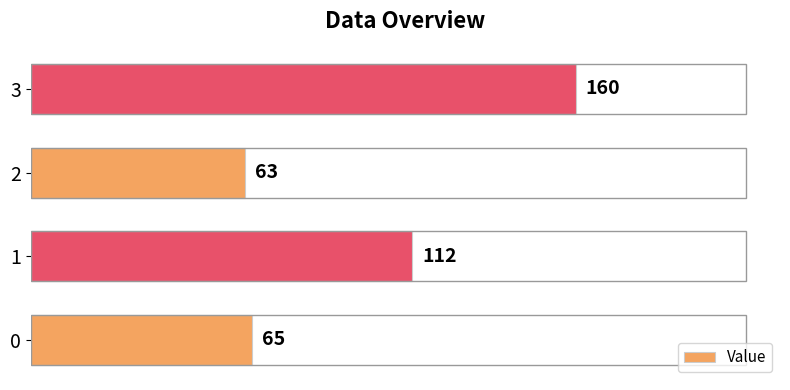

How many data points does each series have?

4